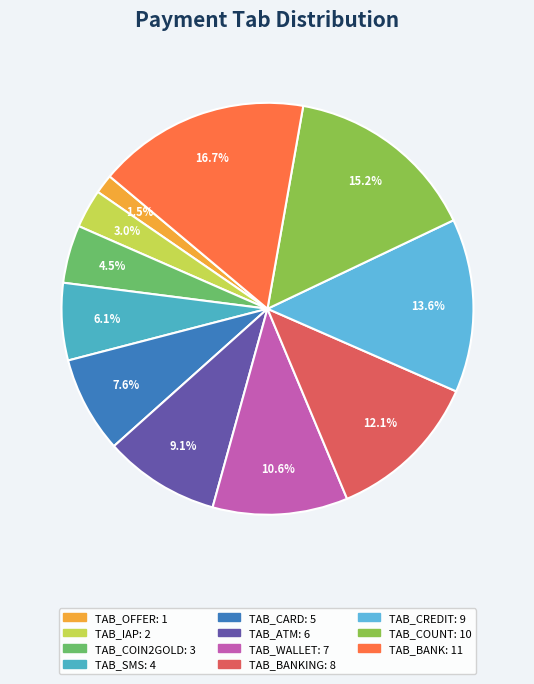

To the nearest percent, what is the average slice percentage?

9%